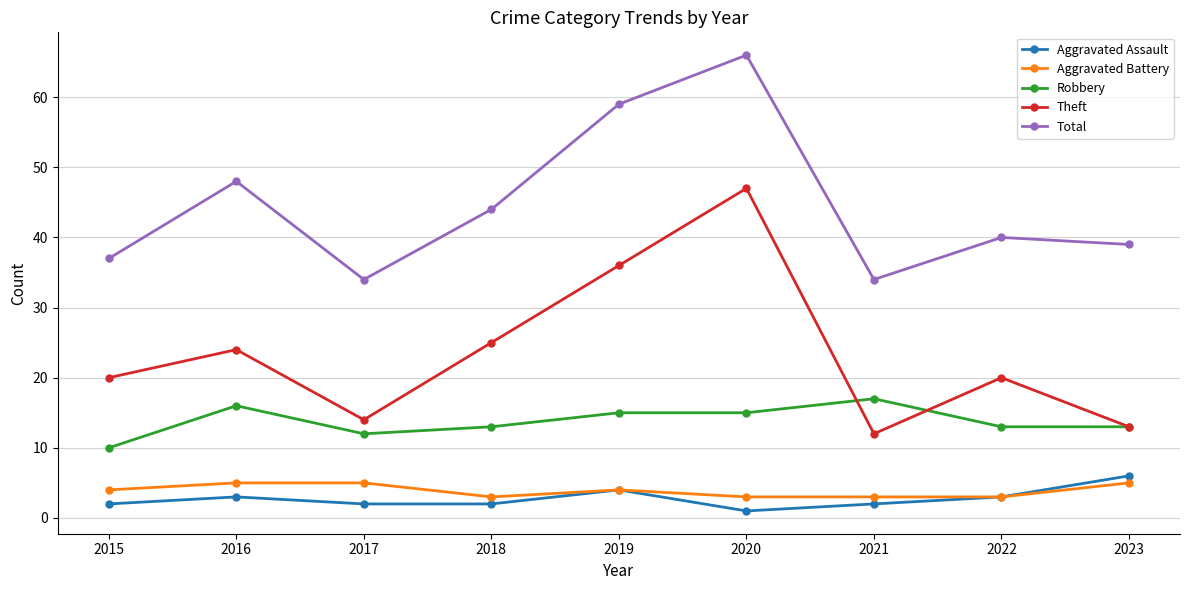

What is the average value of the Aggravated Assault series?

3